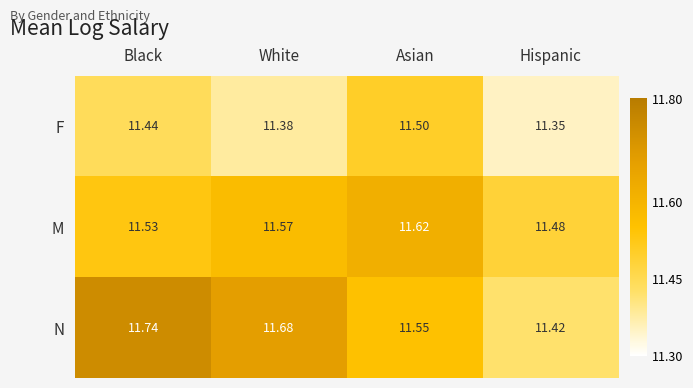

At which category is the sum across all series the highest?

Black